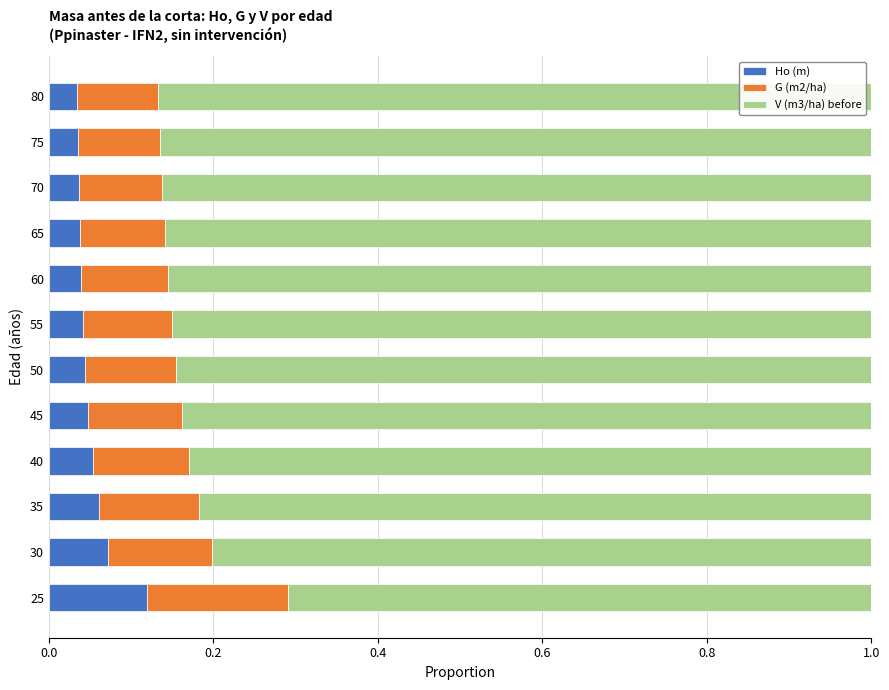

What is the total value across all series at 80?

1.0